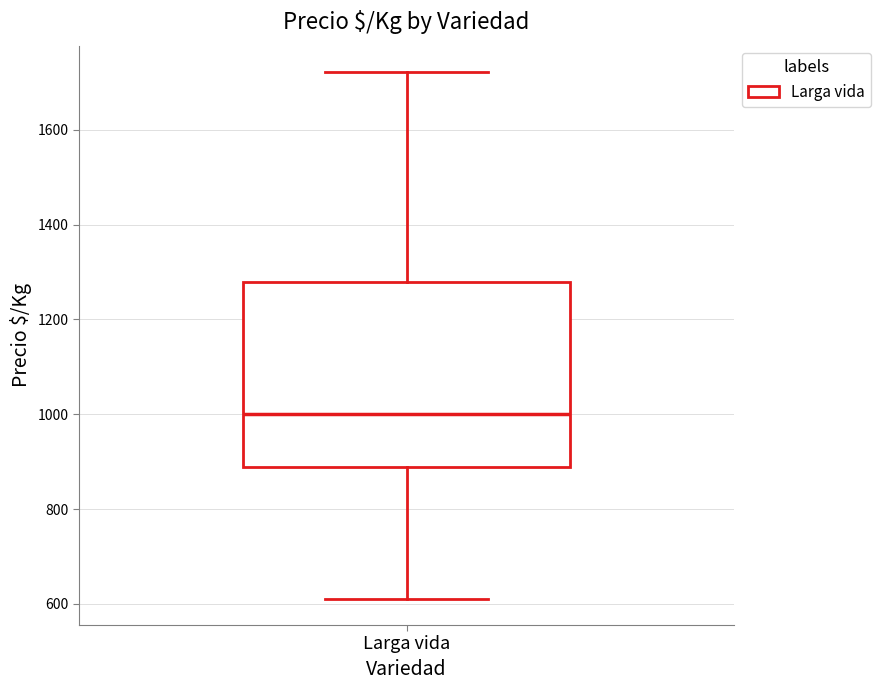

Transcribe this box plot: give where the median line is, the range the box spans, and where the two whiskers end, as read against the y-axis. The values are not printed on the chart, so give them approximately, as read against the axis.

median 1000, box 880 to 1280, whiskers 620 to 1720